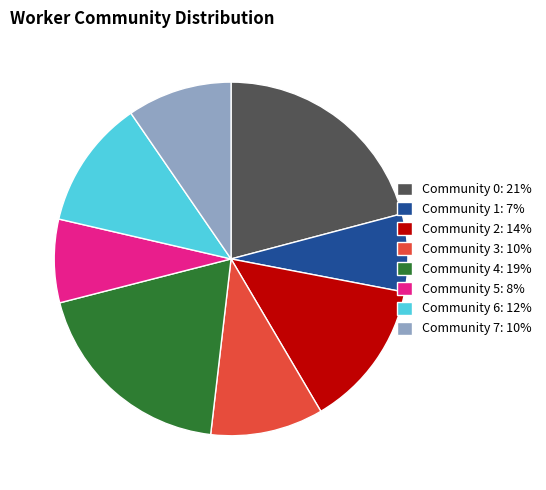

Combined, do Community 4: 19% and Community 5: 8% account for over 50%?

No